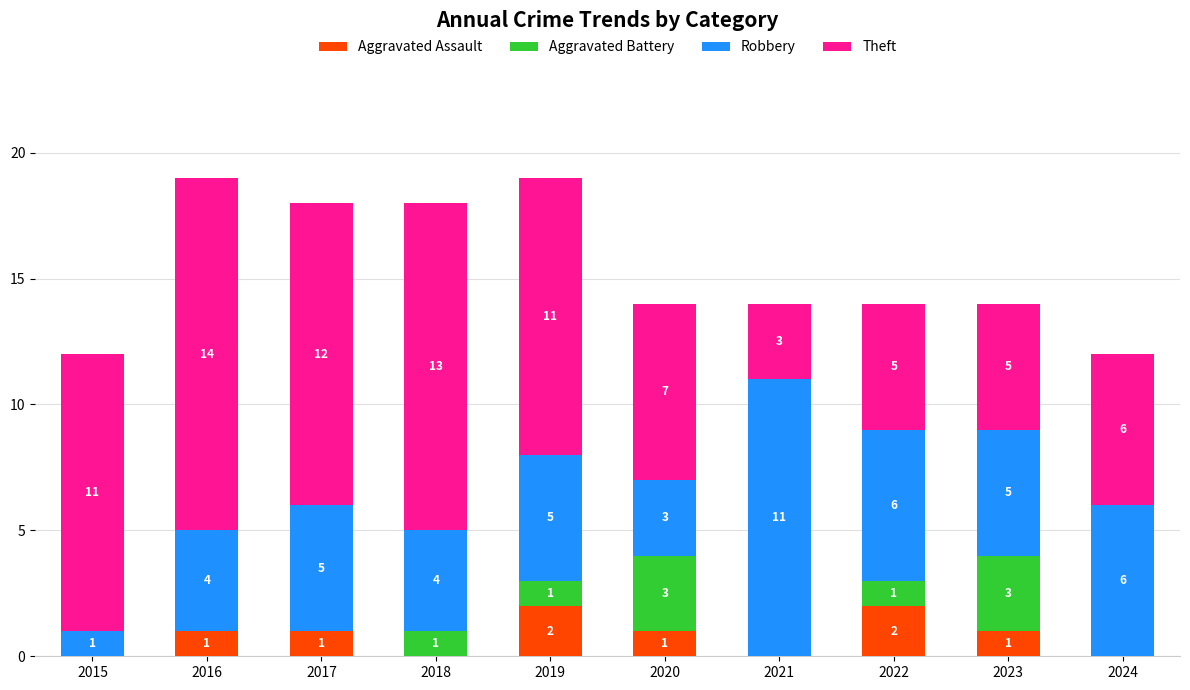

What is the total value across all series at 2016?

19